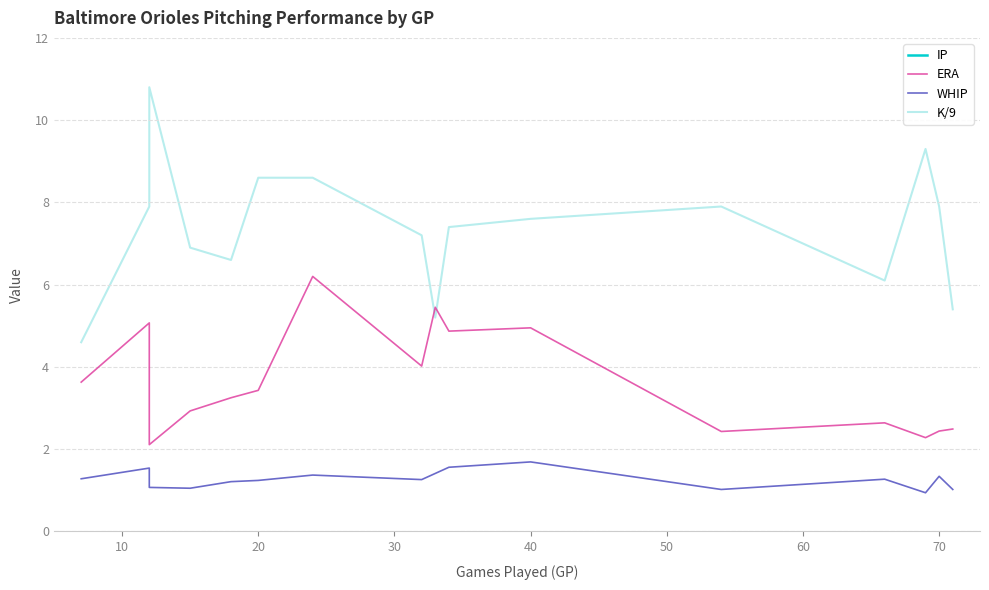

How many data points does each series have?

16